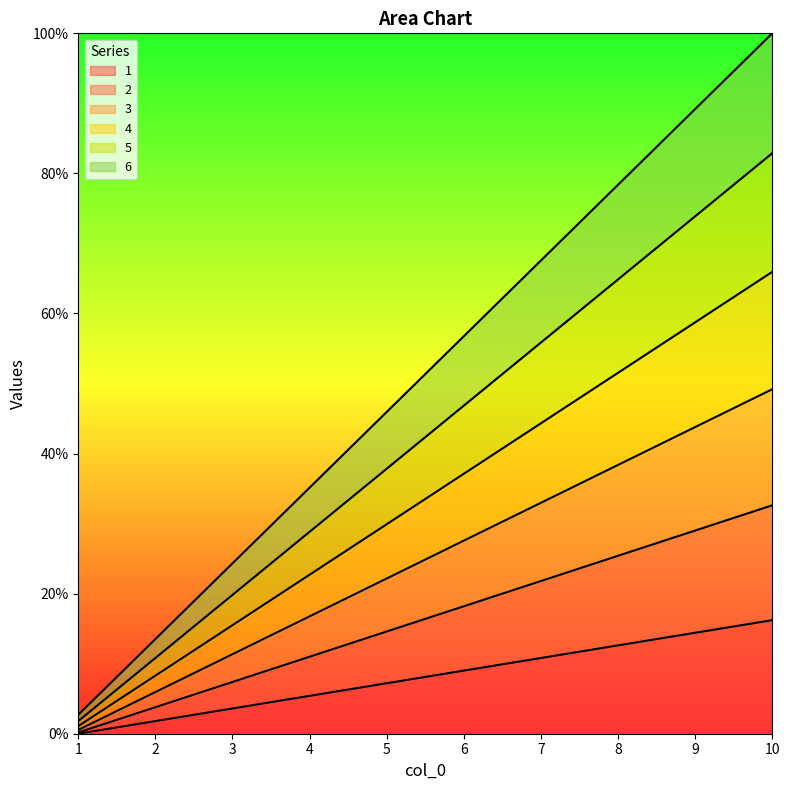

True or false: 3 and 5 cross at least once.

False